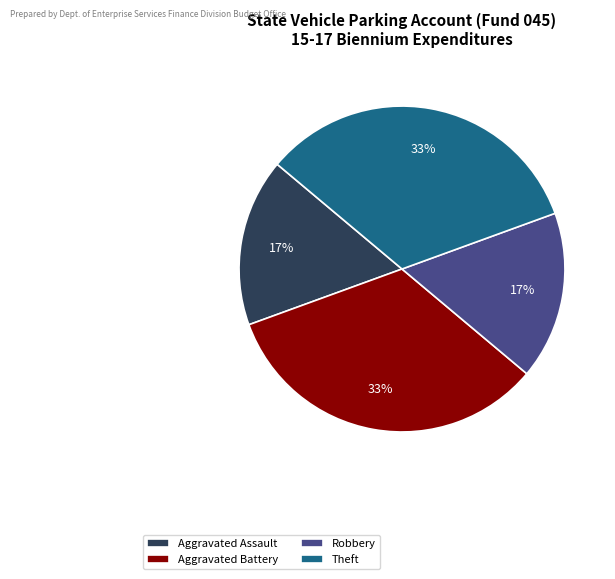

To the nearest percent, what is the combined percentage of Aggravated Assault and Theft?

50%